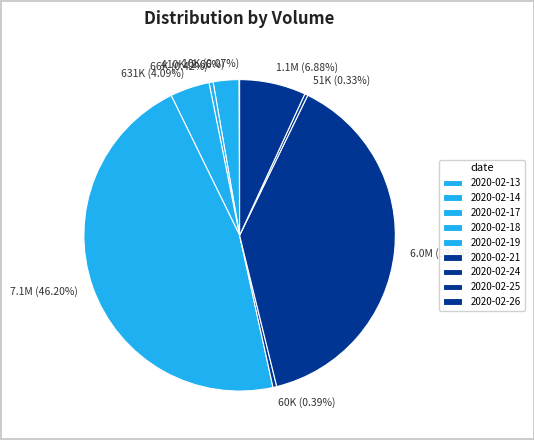

How many segments does this pie chart have?

9